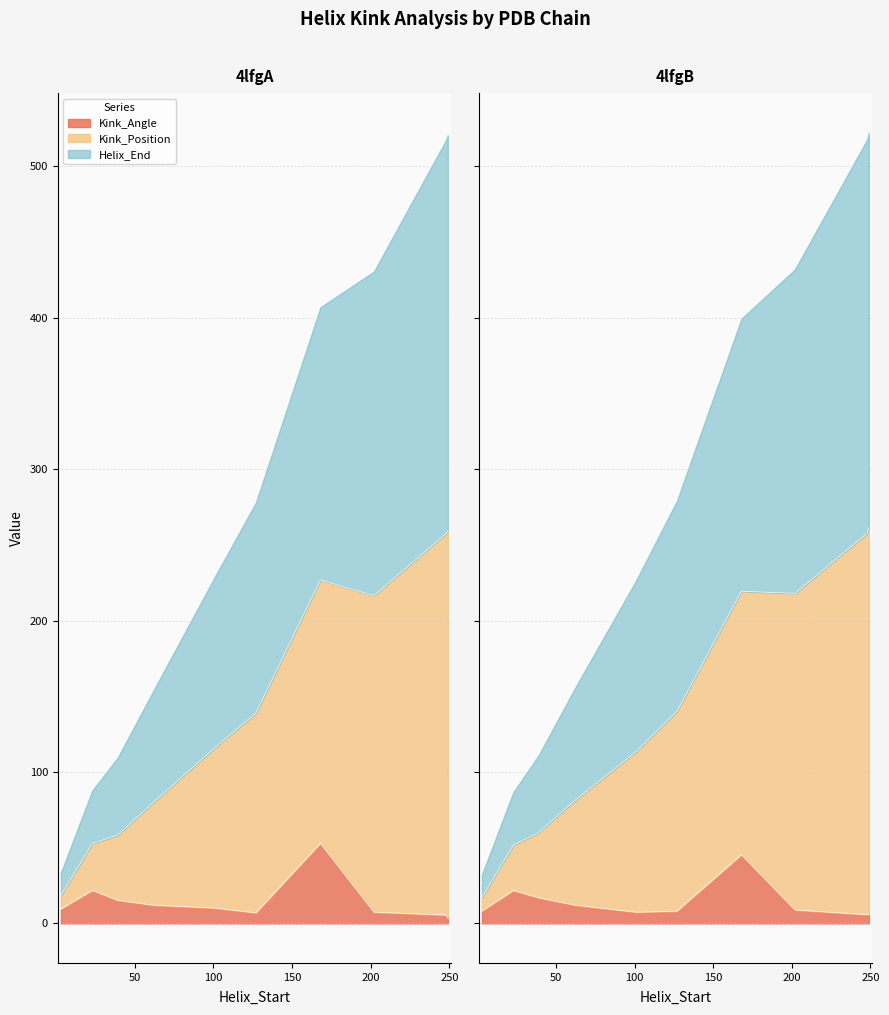

Does the chart display data point markers on the line(s)?

No